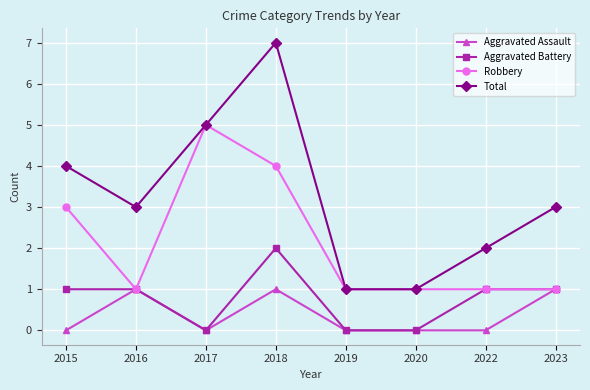

True or false: Aggravated Assault and Total intersect in this chart.

False